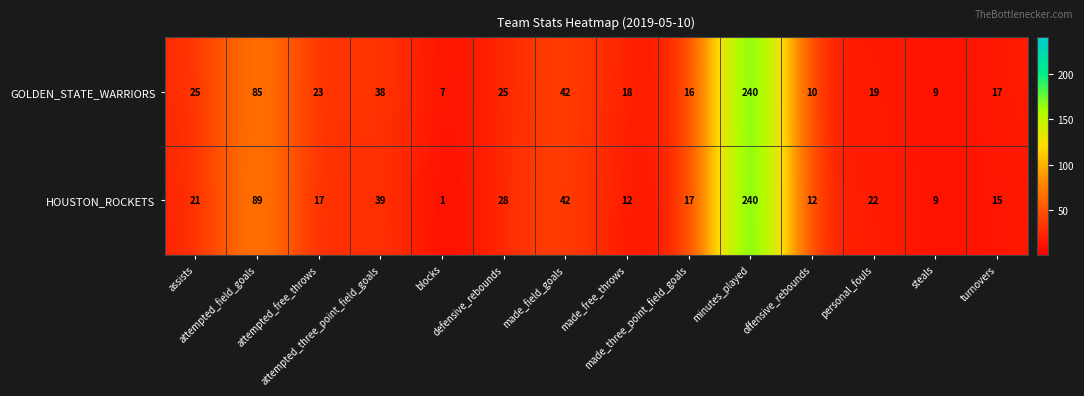

Which series has the widest spread of values?

HOUSTON_ROCKETS